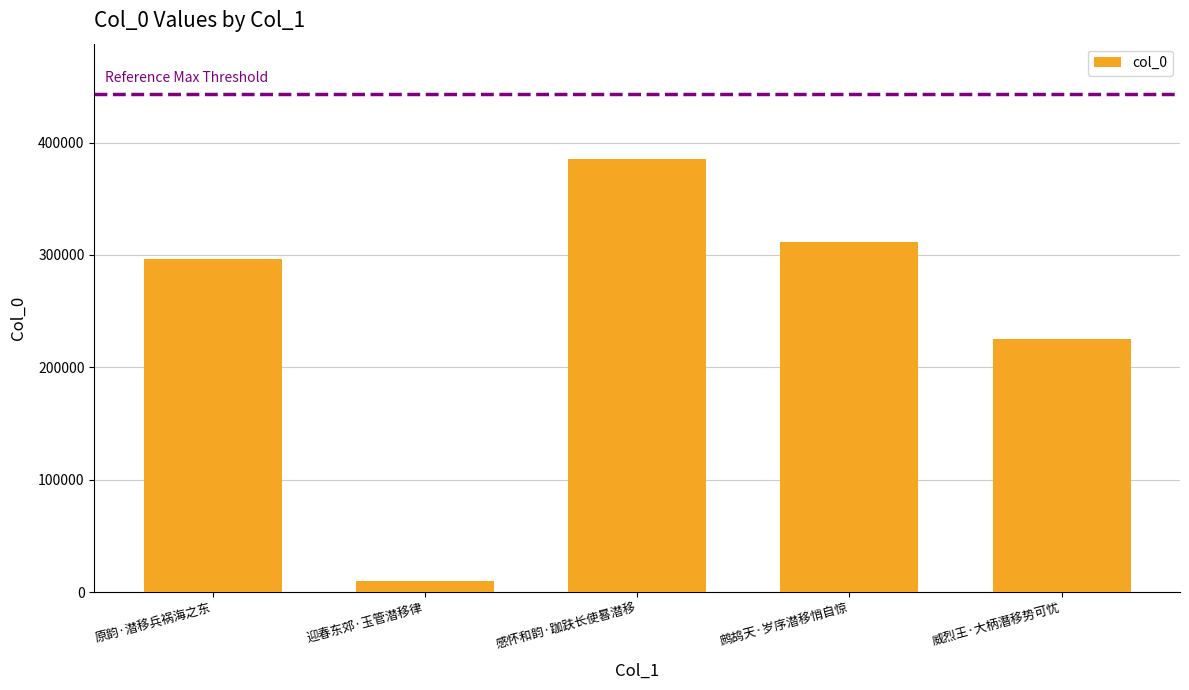

What is the sum of all values?

1229392